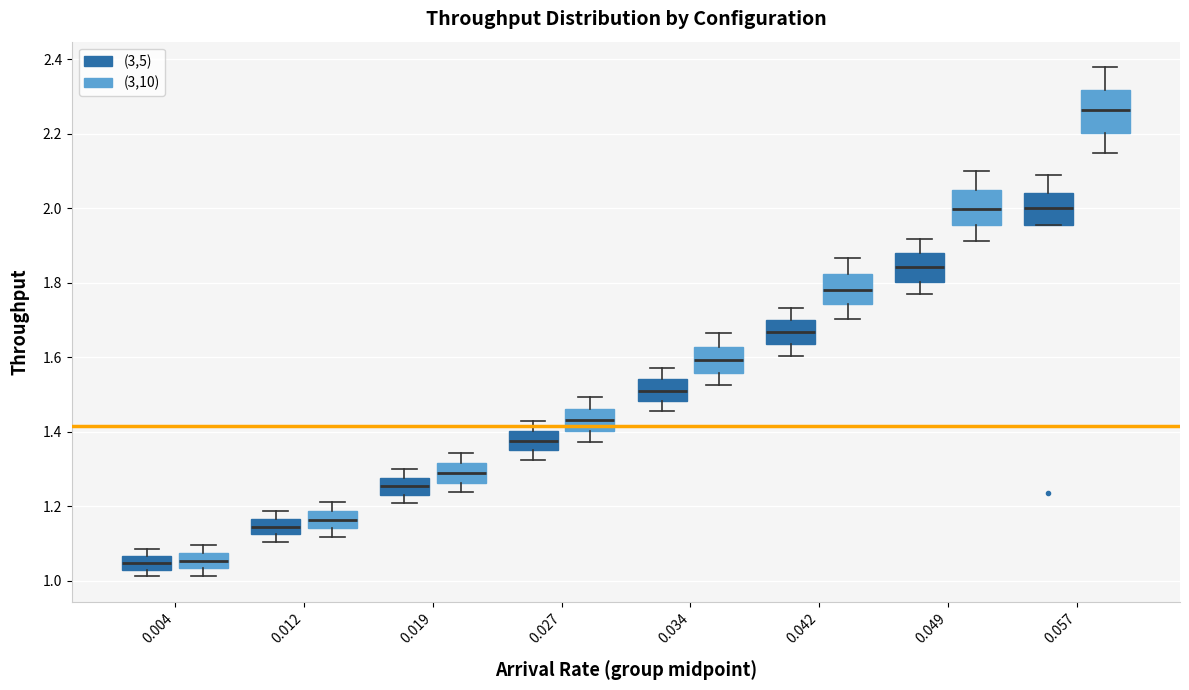

Which box's median line is the highest?

0.057 ((3,10))